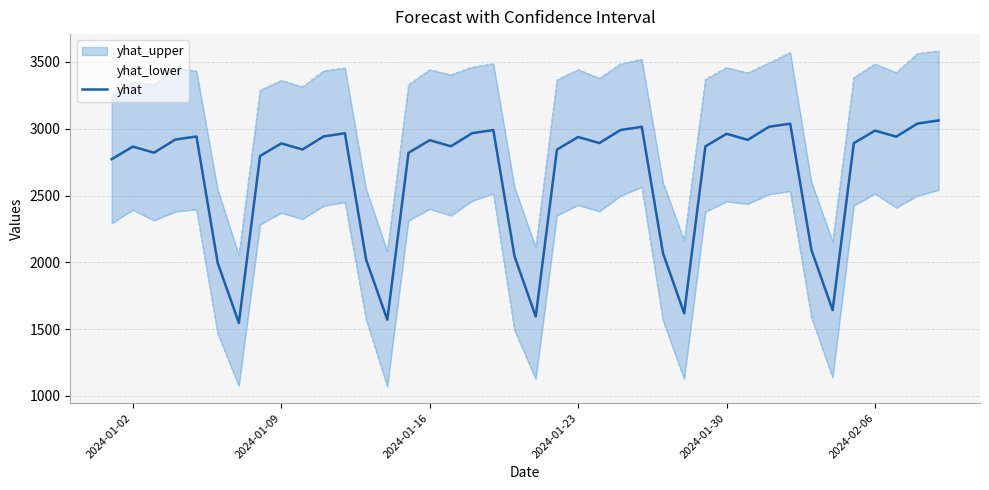

What is the maximum value for yhat?

3062.3